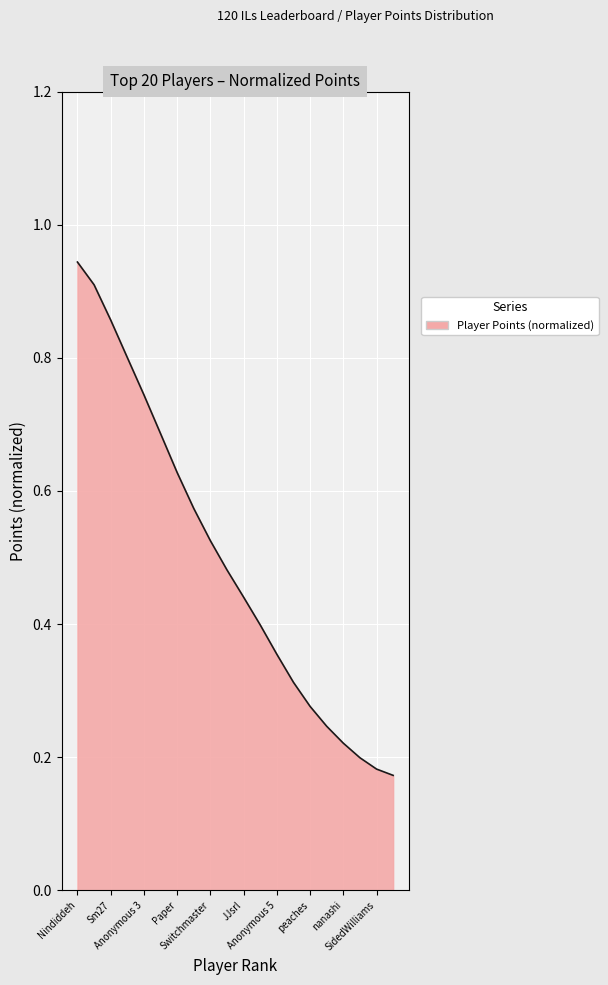

How many lines are shown in the chart?

1